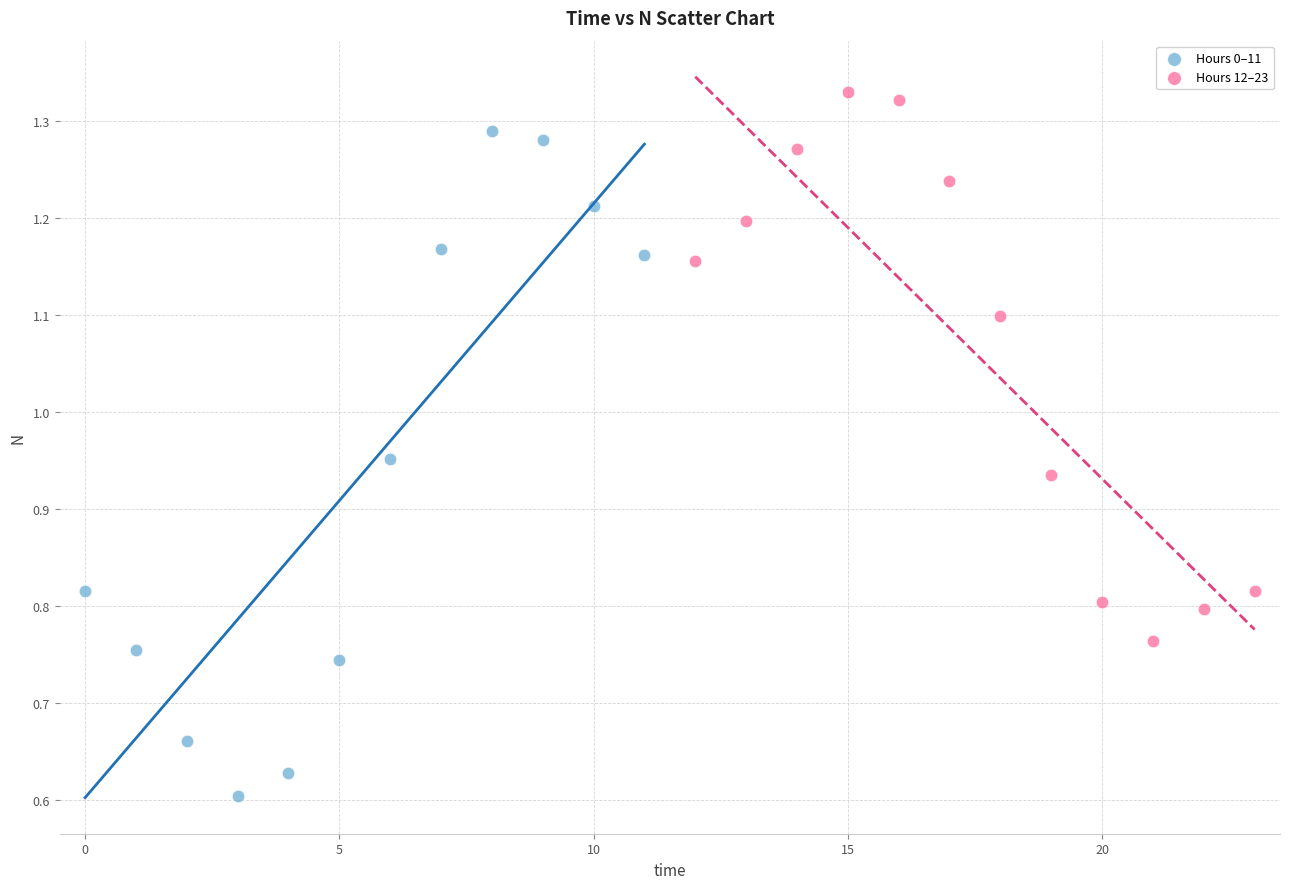

Which series contains the lowest Y value?

Hours 0–11